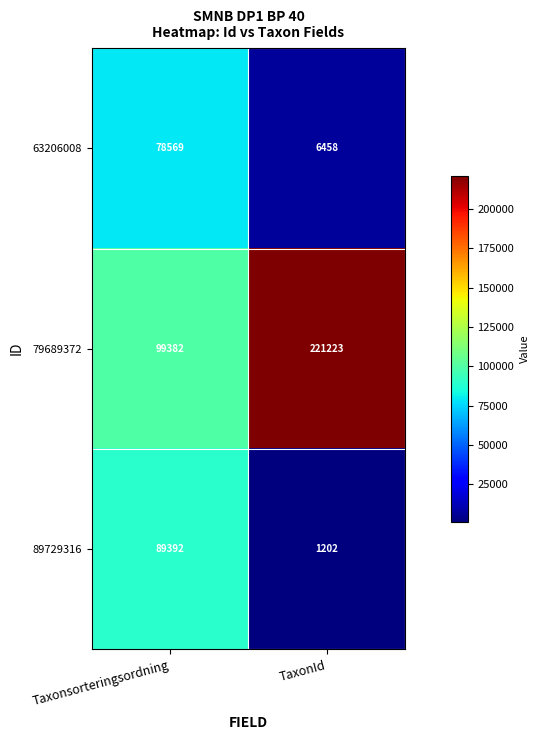

What is the smallest value displayed?

1202